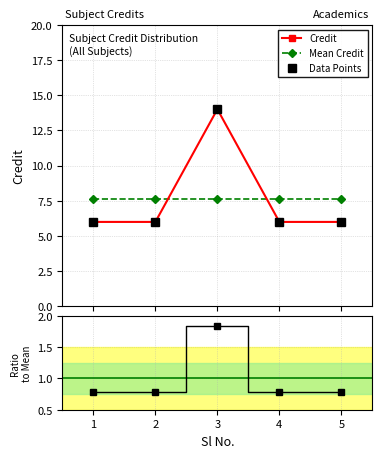

True or false: Ratio to Mean and Data Points intersect in this chart.

False